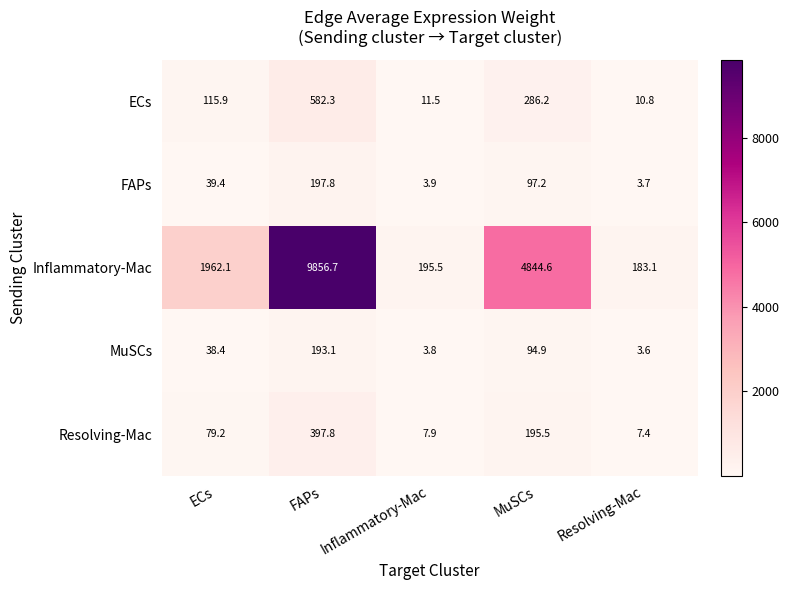

At Resolving-Mac, list the series in order from smallest to largest.

MuSCs, FAPs, Resolving-Mac, ECs, Inflammatory-Mac